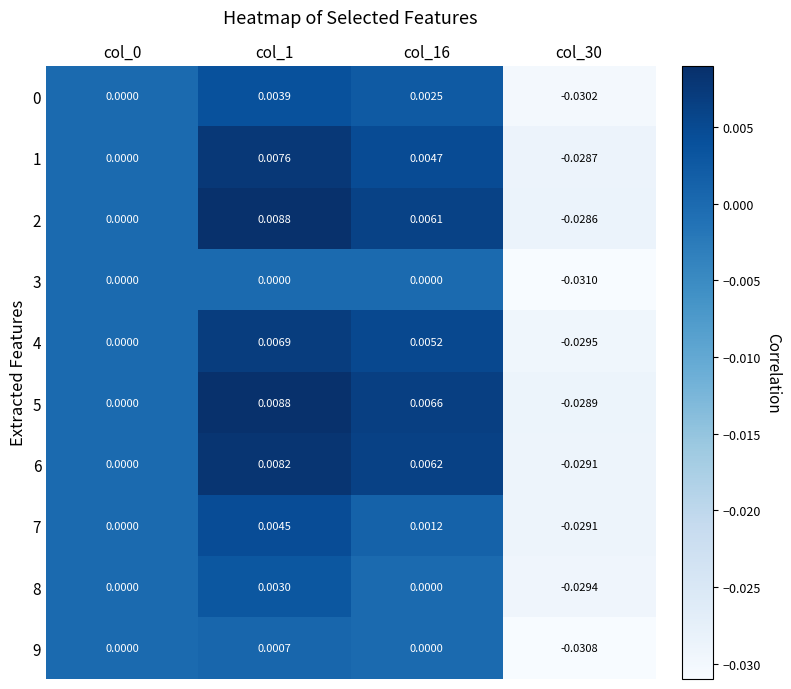

Is the value of 6 at col_30 greater than the value of 9 at col_1?

No